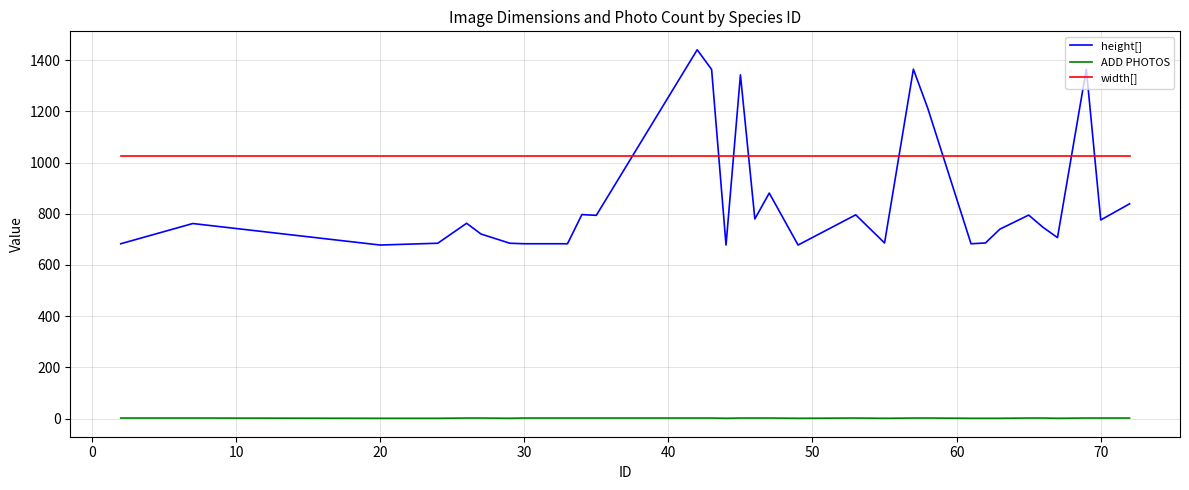

True or false: width[] and ADD PHOTOS cross at least once.

False